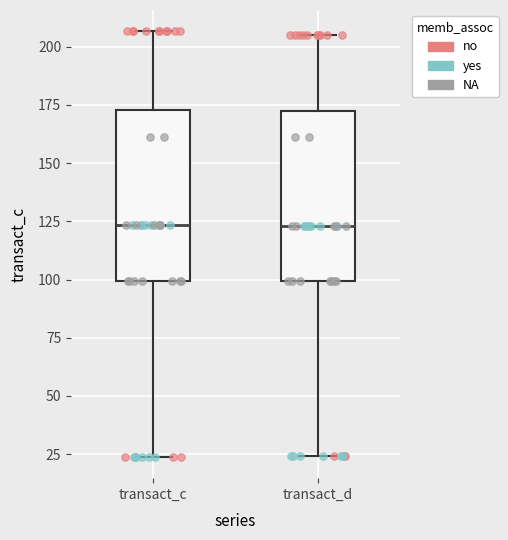

Reading left to right, transcribe this box plot: for each box, give where its median line is, the range the box spans, and where its two whiskers end, as read against the y-axis. The values are not printed on the chart, so give them approximately, as read against the axis.

transact_c: median 125, box 100 to 175, whiskers 25 to 205
transact_d: median 125, box 100 to 170, whiskers 25 to 205